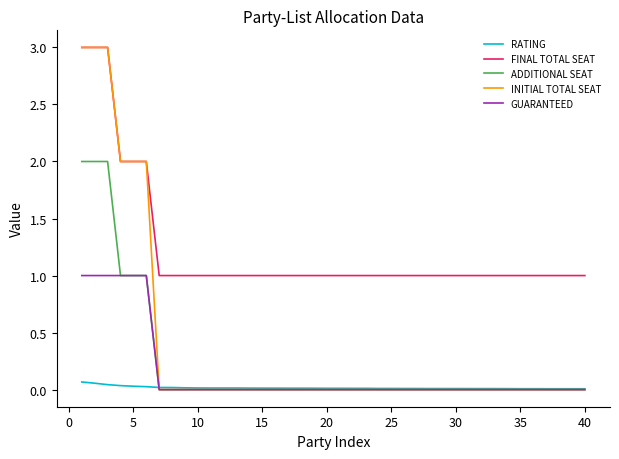

What is the highest value of the ADDITIONAL SEAT series?

2.0